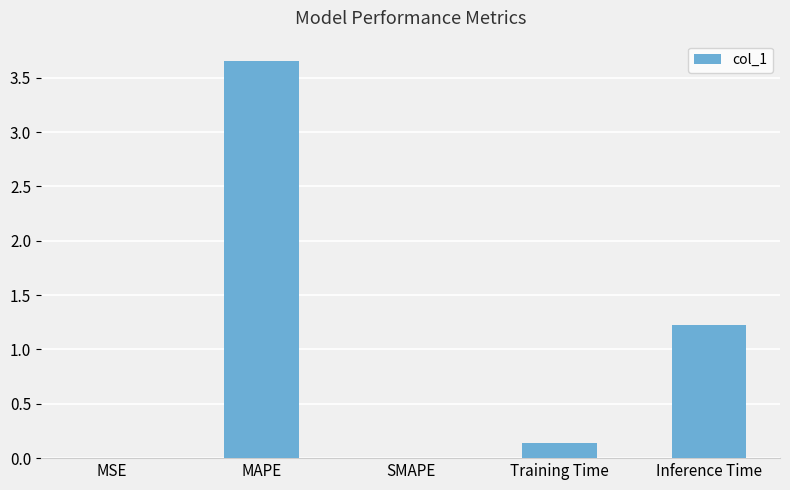

What is the sum of the values at SMAPE and Inference Time?

1.2